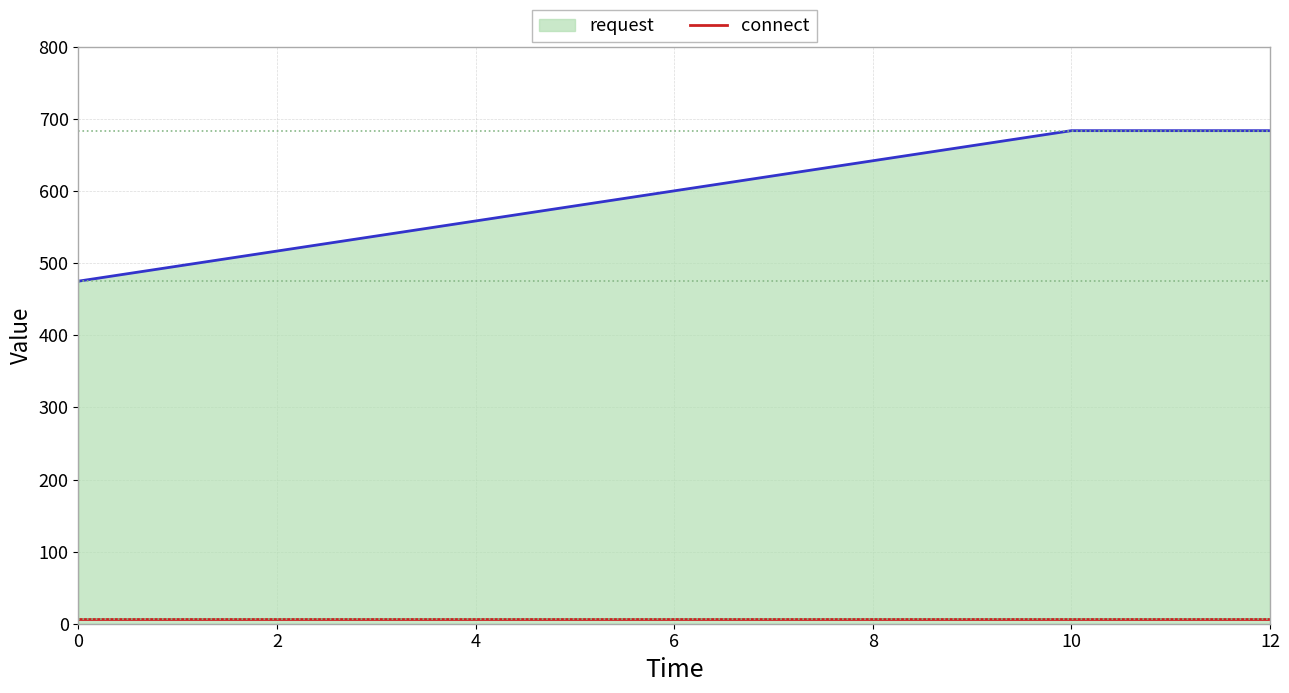

What is the difference between the second highest and minimum values in the request series?

208.8